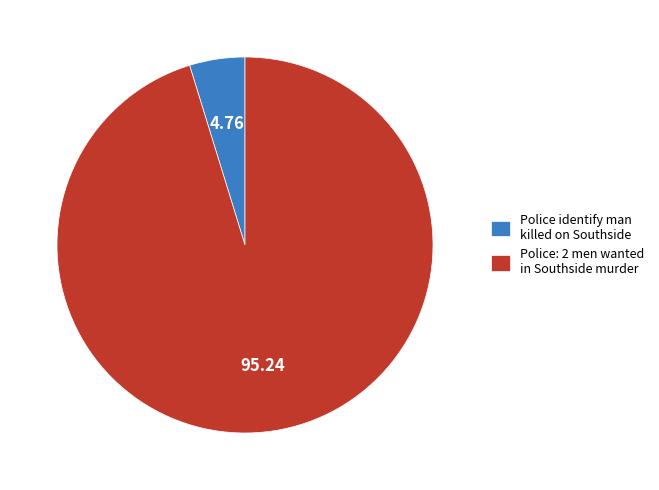

What is the largest slice in the pie chart?

Police: 2 men wanted in Southside murder